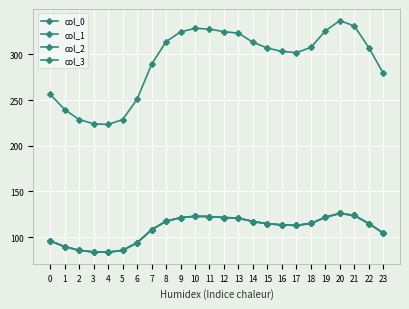

What is the difference between the highest and lowest values at 23?

175.0